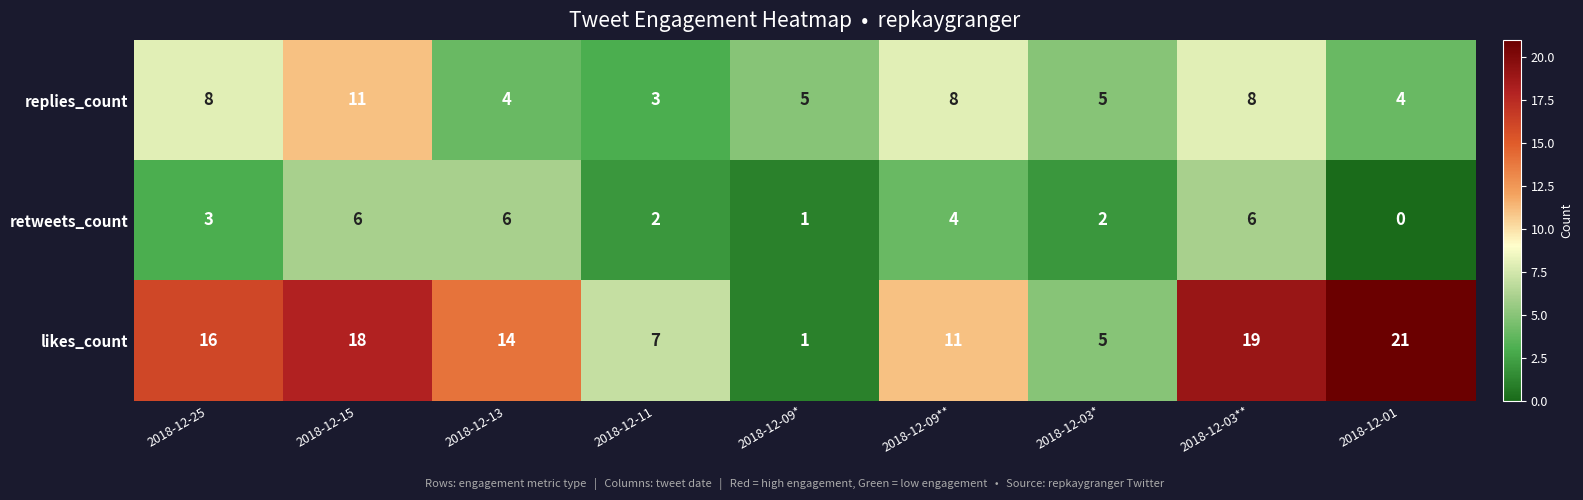

Between 2018-12-13 and 2018-12-09**, which series saw the biggest shift?

replies_count